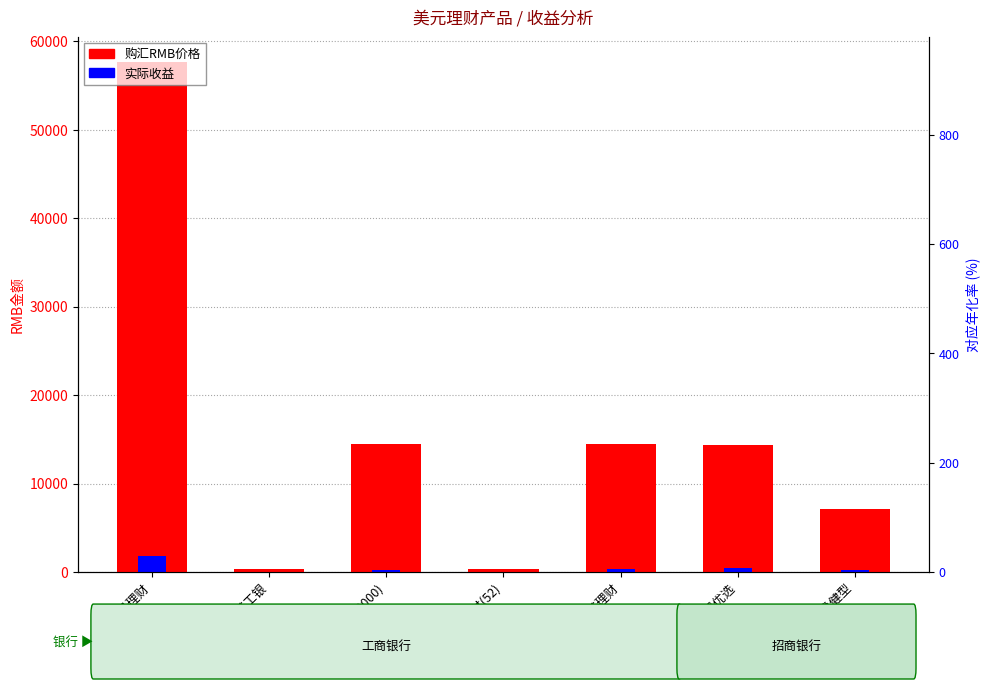

What is the spread (max minus min) of values at 高盛工银?

371.4